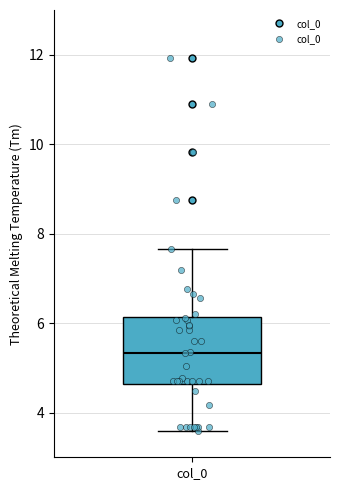

Read this box plot against the y-axis: the position of the median line, the range covered by the box, and the ends of both whiskers. The values are not printed on the chart, so give them approximately, as read against the axis.

median 5.4, box 4.6 to 6.2, whiskers 3.6 to 7.6